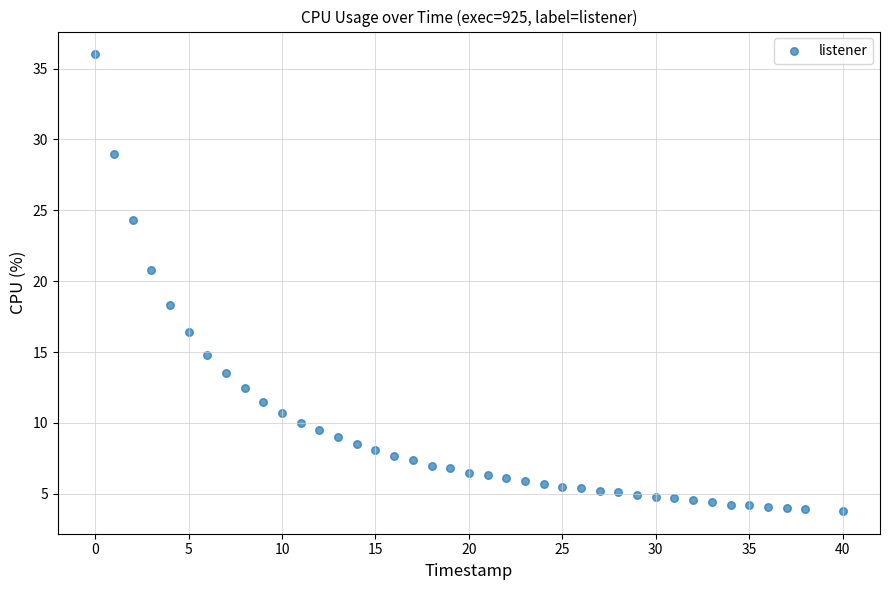

What Y value in the scatter plot is closest to 19?

18.3